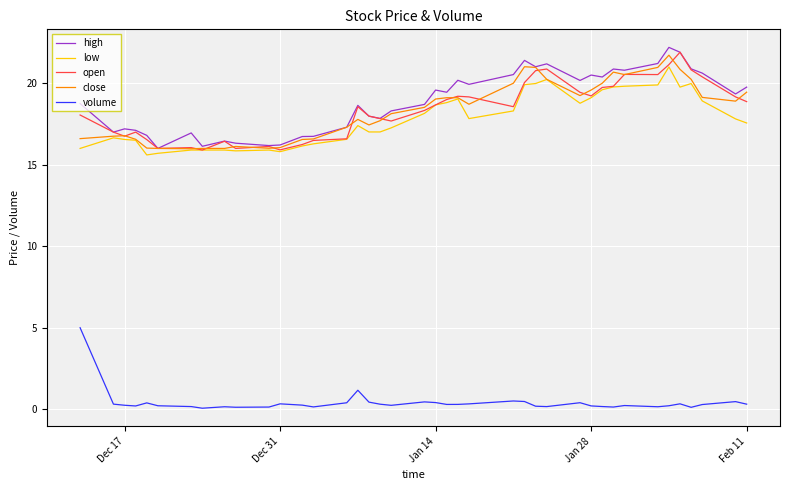

True or false: open and volume intersect in this chart.

False